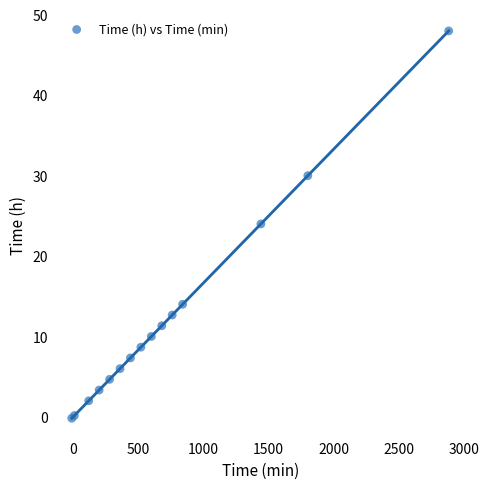

What Y value in the scatter plot is closest to 23?

24.0